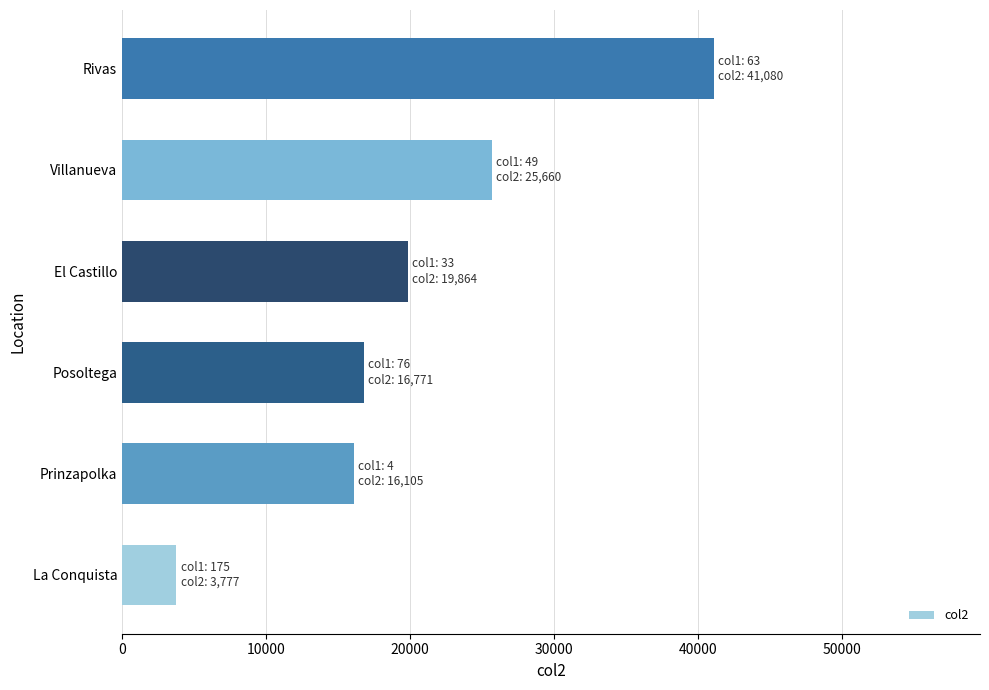

How many data points are less than 19864?

3